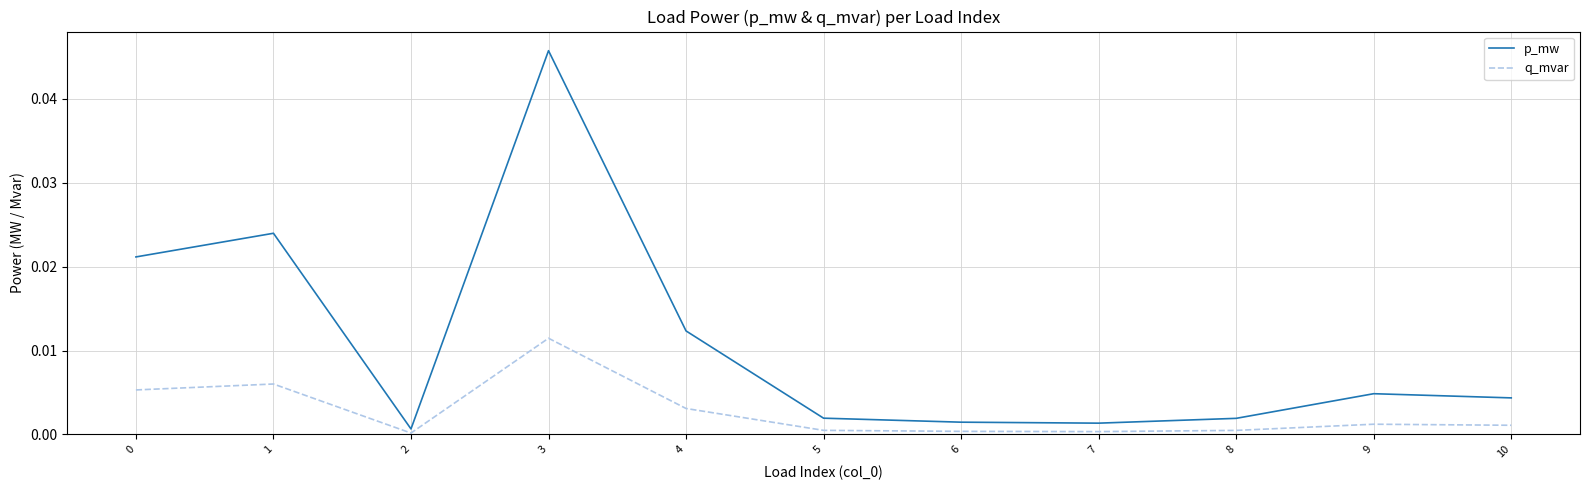

At which category is the sum across all series the highest?

3